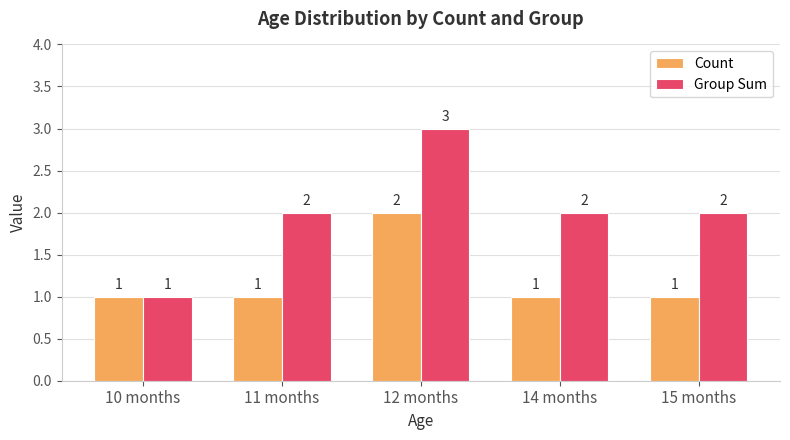

What is the greatest value displayed?

3